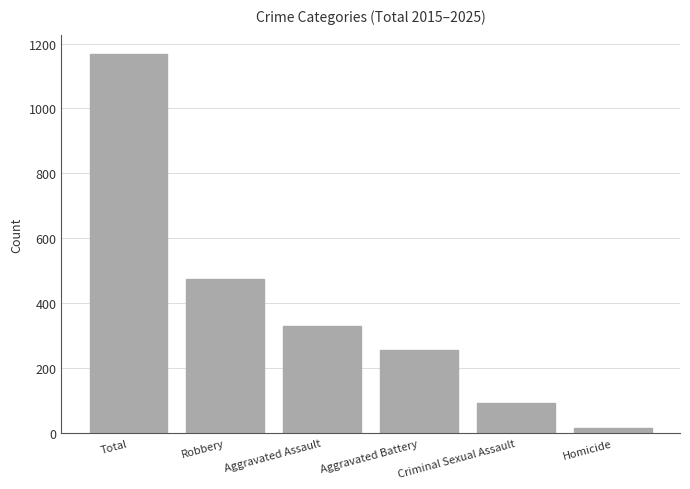

What is the average value?

390